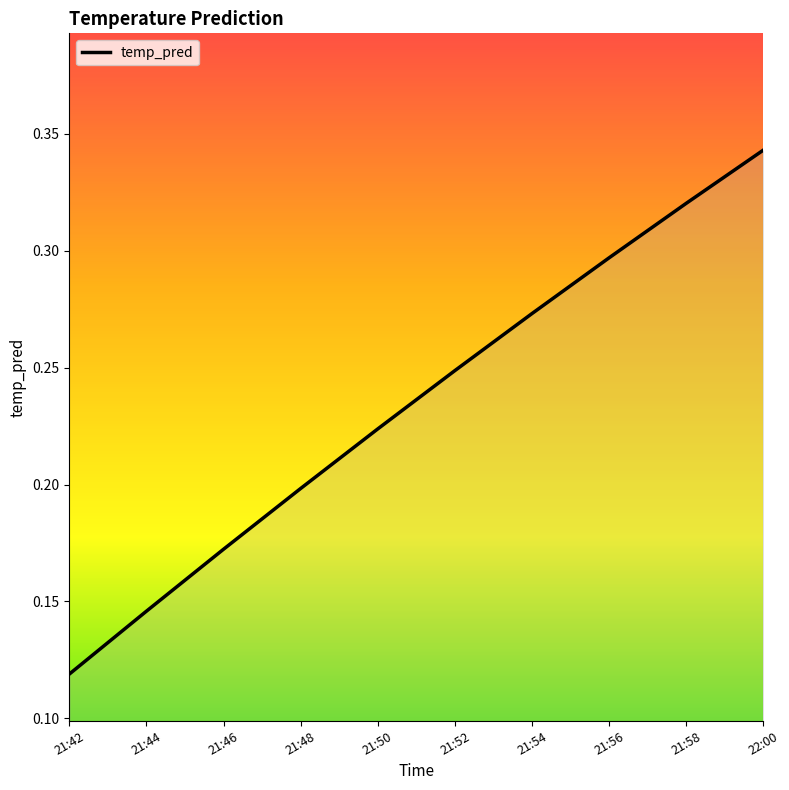

Is it true that the value at 21:56 is 0.1?

False